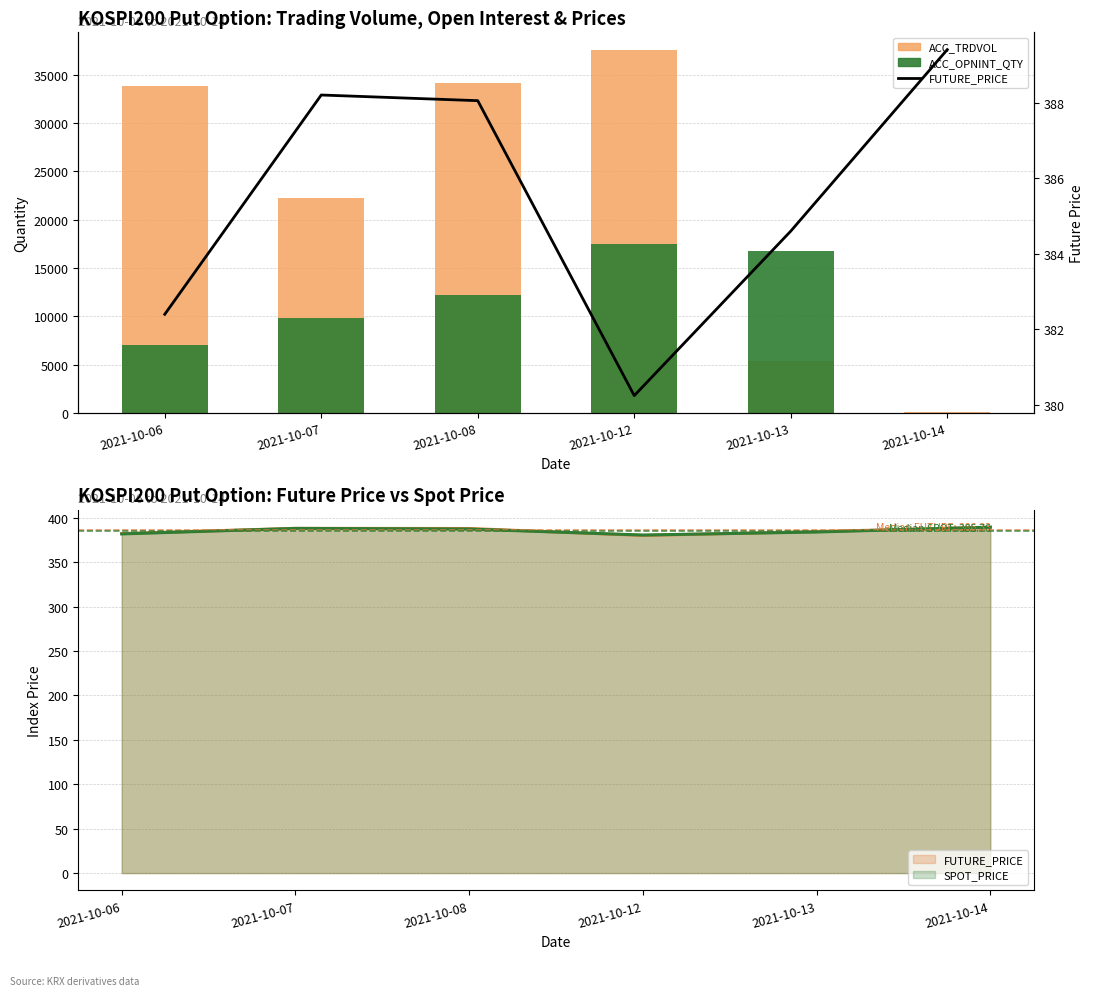

What is the spread (max minus min) of values at 2021-10-13?

16383.4